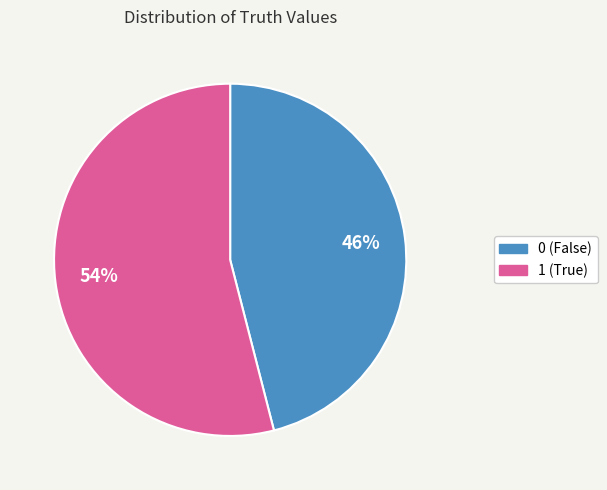

What percentage is the 0 slice, to the nearest percent?

46%